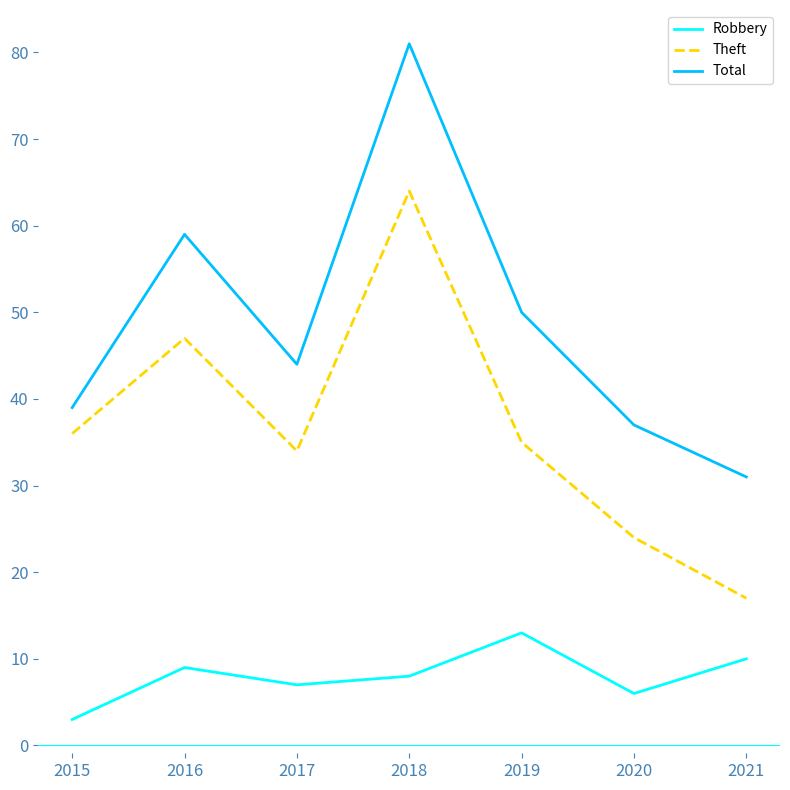

True or false: Theft has a value of 18 at 2017.

False